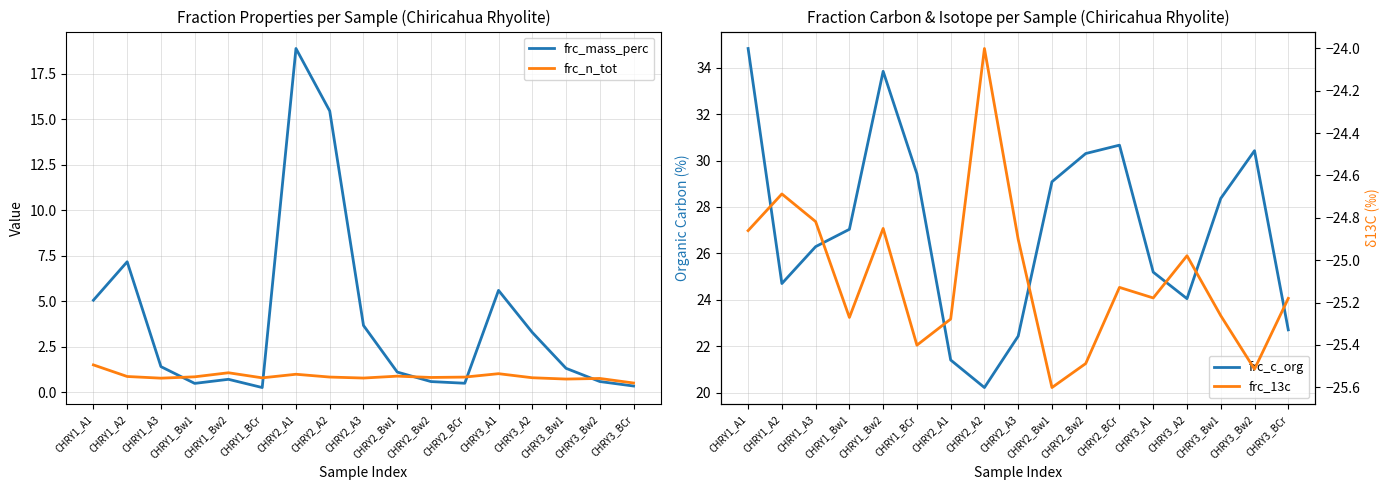

Is the value of frc_mass_perc at CHRY1_A1 greater than the value of frc_c_org at CHRY1_BCr?

No